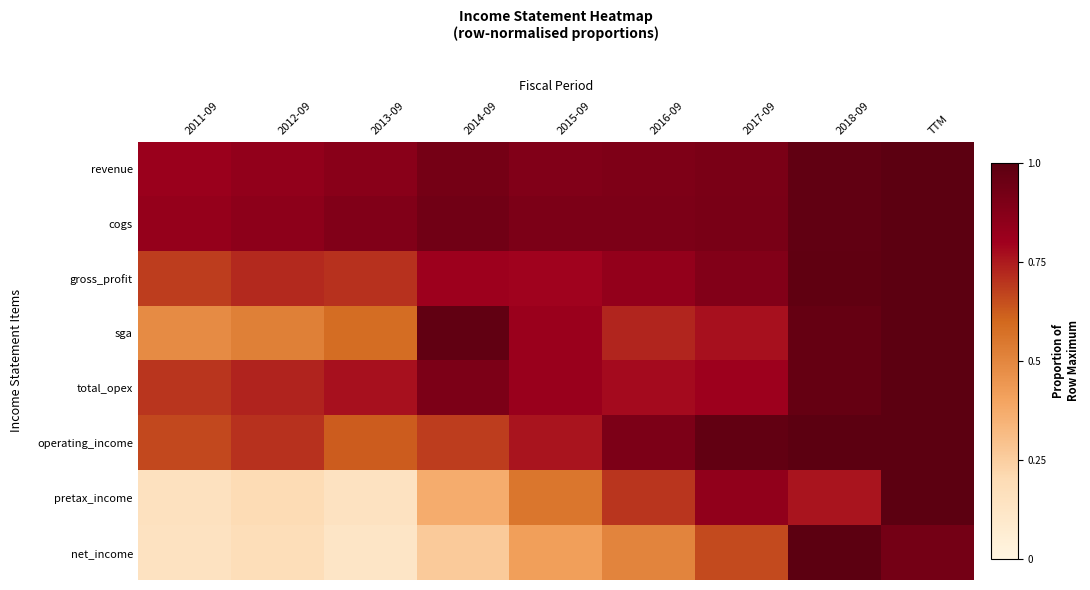

Reading right to left, what are all the values shown in this chart?

revenue: TTM=1.0	2018-09=1.0	2017-09=0.9	2016-09=0.9	2015-09=0.9	2014-09=0.9	2013-09=0.9	2012-09=0.8	2011-09=0.8
cogs: TTM=1.0	2018-09=1.0	2017-09=0.9	2016-09=0.9	2015-09=0.9	2014-09=0.9	2013-09=0.9	2012-09=0.9	2011-09=0.8
gross_profit: TTM=1.0	2018-09=1.0	2017-09=0.9	2016-09=0.8	2015-09=0.8	2014-09=0.8	2013-09=0.7	2012-09=0.7	2011-09=0.7
sga: TTM=1.0	2018-09=1.0	2017-09=0.8	2016-09=0.7	2015-09=0.8	2014-09=1.0	2013-09=0.6	2012-09=0.5	2011-09=0.5
total_opex: TTM=1.0	2018-09=1.0	2017-09=0.8	2016-09=0.8	2015-09=0.8	2014-09=0.9	2013-09=0.8	2012-09=0.7	2011-09=0.7
operating_income: TTM=1.0	2018-09=1.0	2017-09=1.0	2016-09=0.9	2015-09=0.8	2014-09=0.7	2013-09=0.6	2012-09=0.7	2011-09=0.7
pretax_income: TTM=1.0	2018-09=0.8	2017-09=0.8	2016-09=0.7	2015-09=0.6	2014-09=0.4	2013-09=0.1	2012-09=0.2	2011-09=0.2
net_income: TTM=0.9	2018-09=1.0	2017-09=0.7	2016-09=0.5	2015-09=0.4	2014-09=0.3	2013-09=0.1	2012-09=0.2	2011-09=0.1